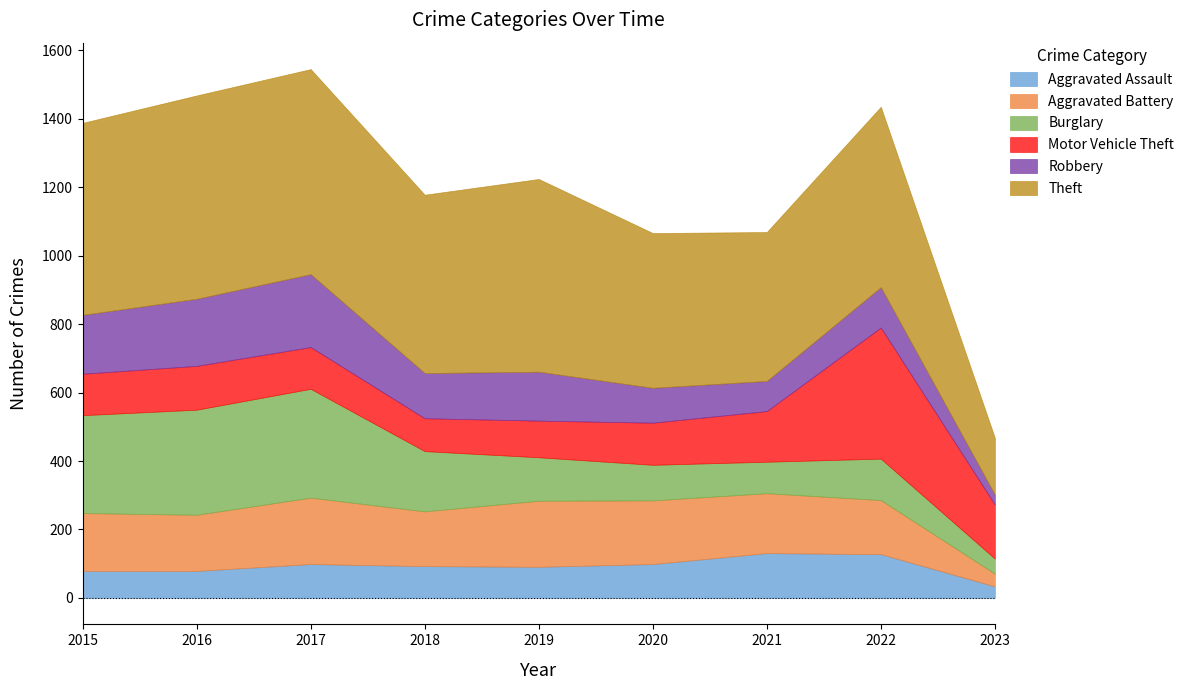

What is the difference between the highest and lowest values at 2015?

482